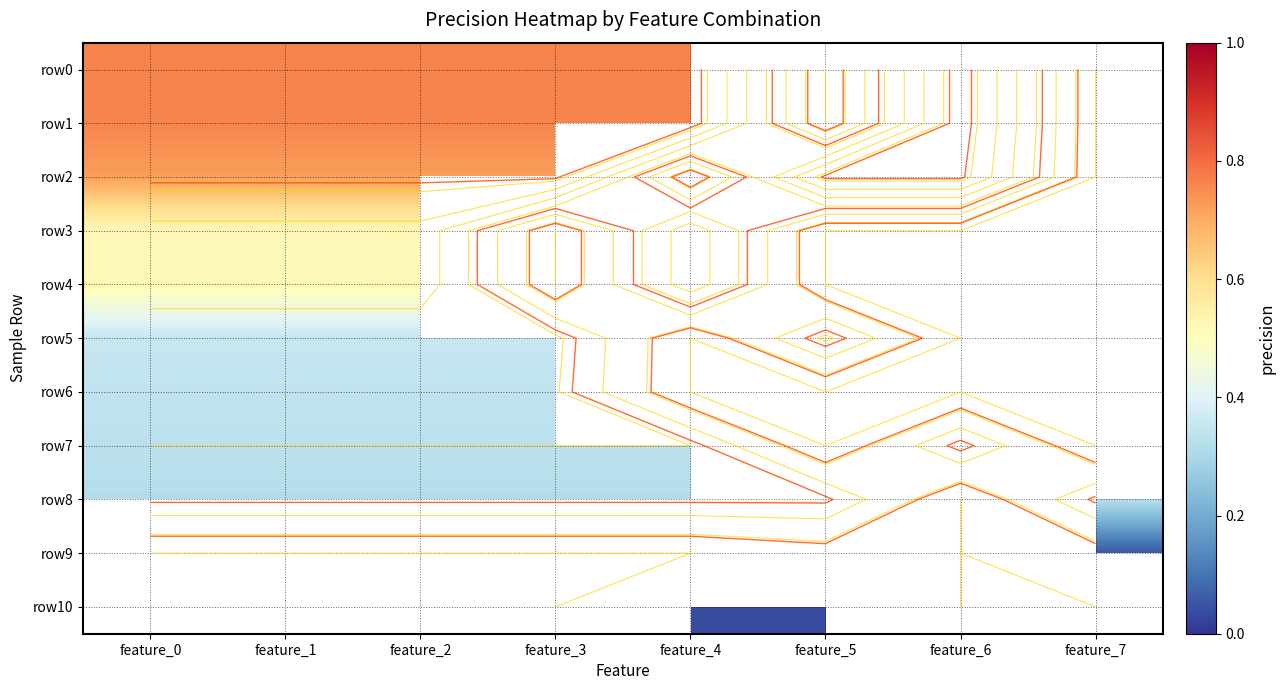

The value of row4 at feature_2 is 0.3. True or false?

False